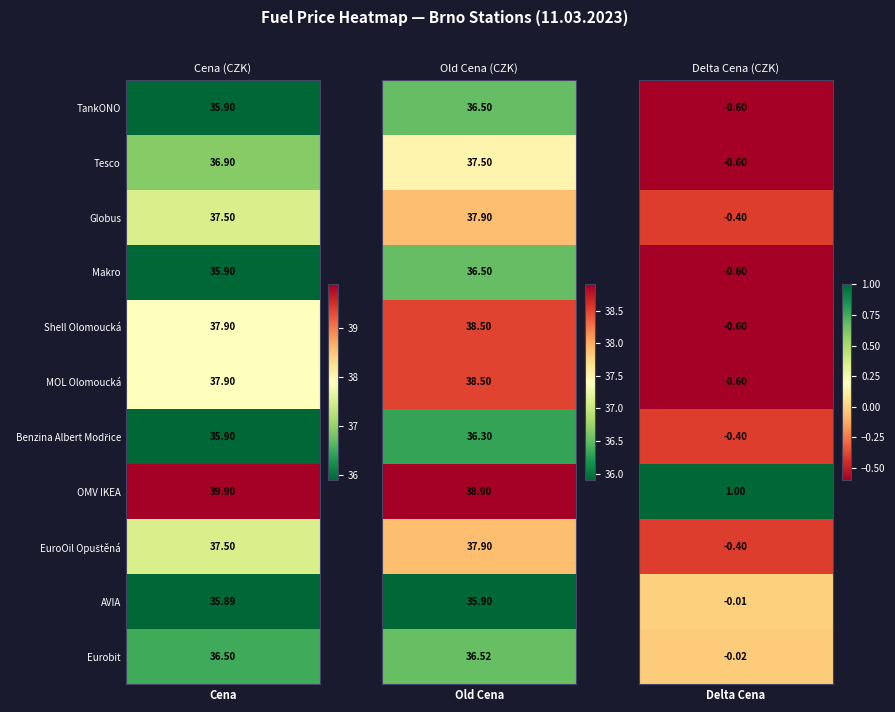

How many values in the MOL Olomoucká series exceed 37?

2